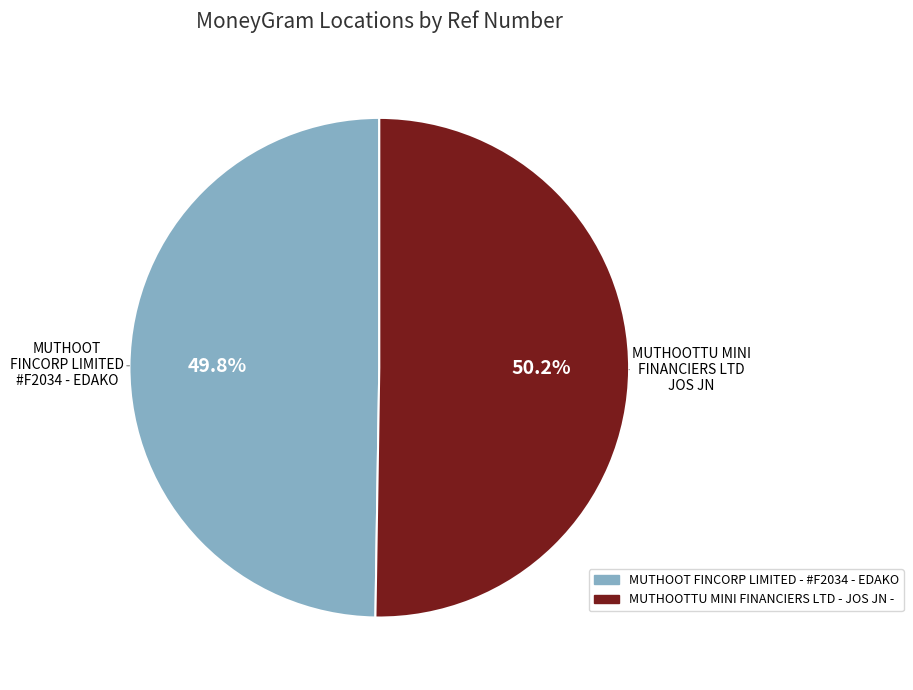

Is there any slice that represents more than half of the pie?

Yes